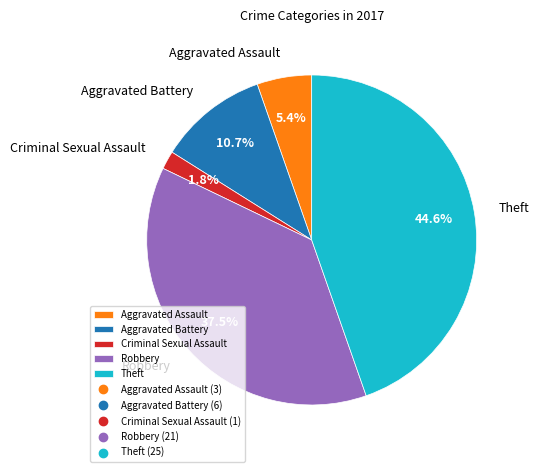

Count the number of slices in the pie.

5